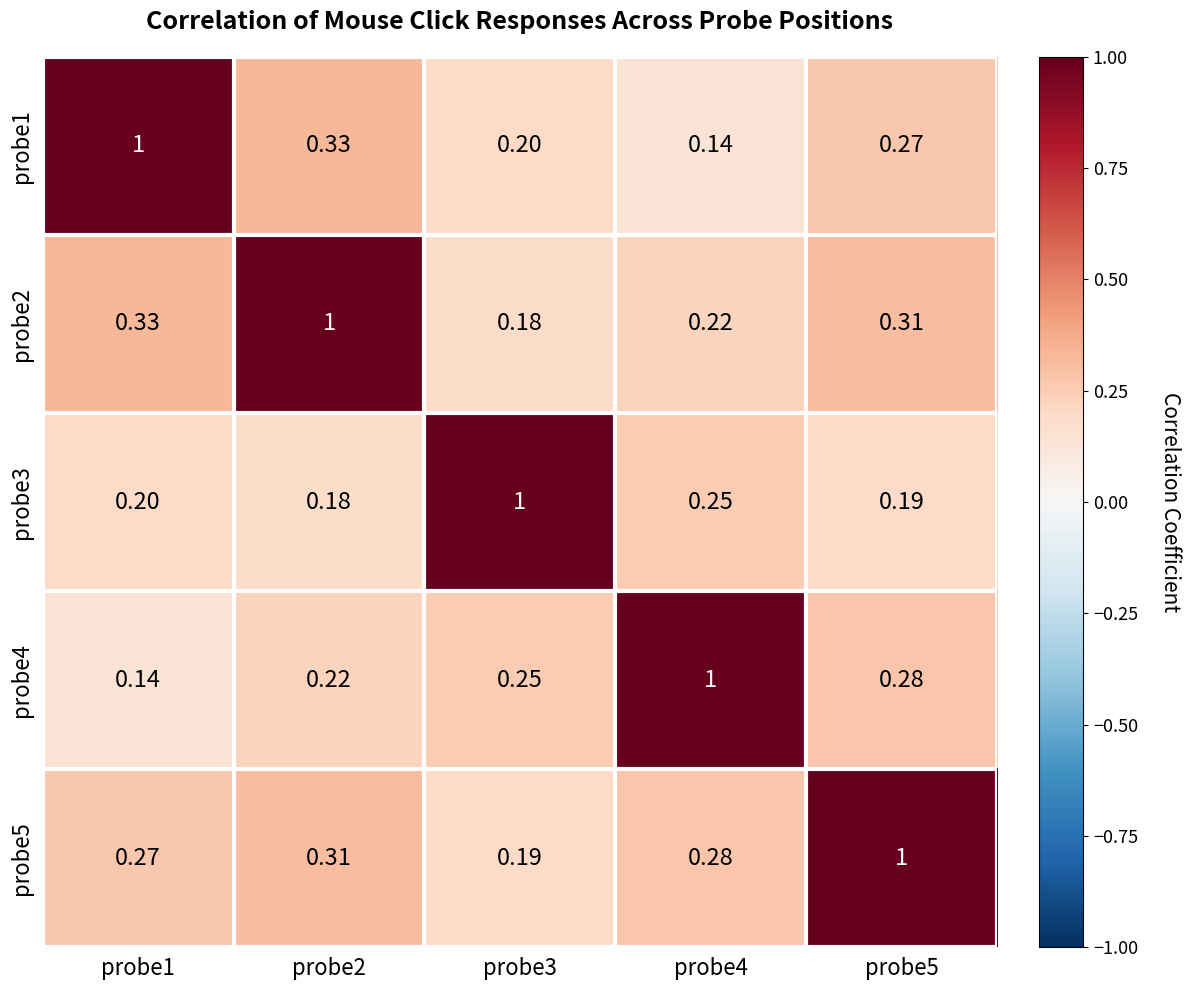

How many series are shown in this chart?

5